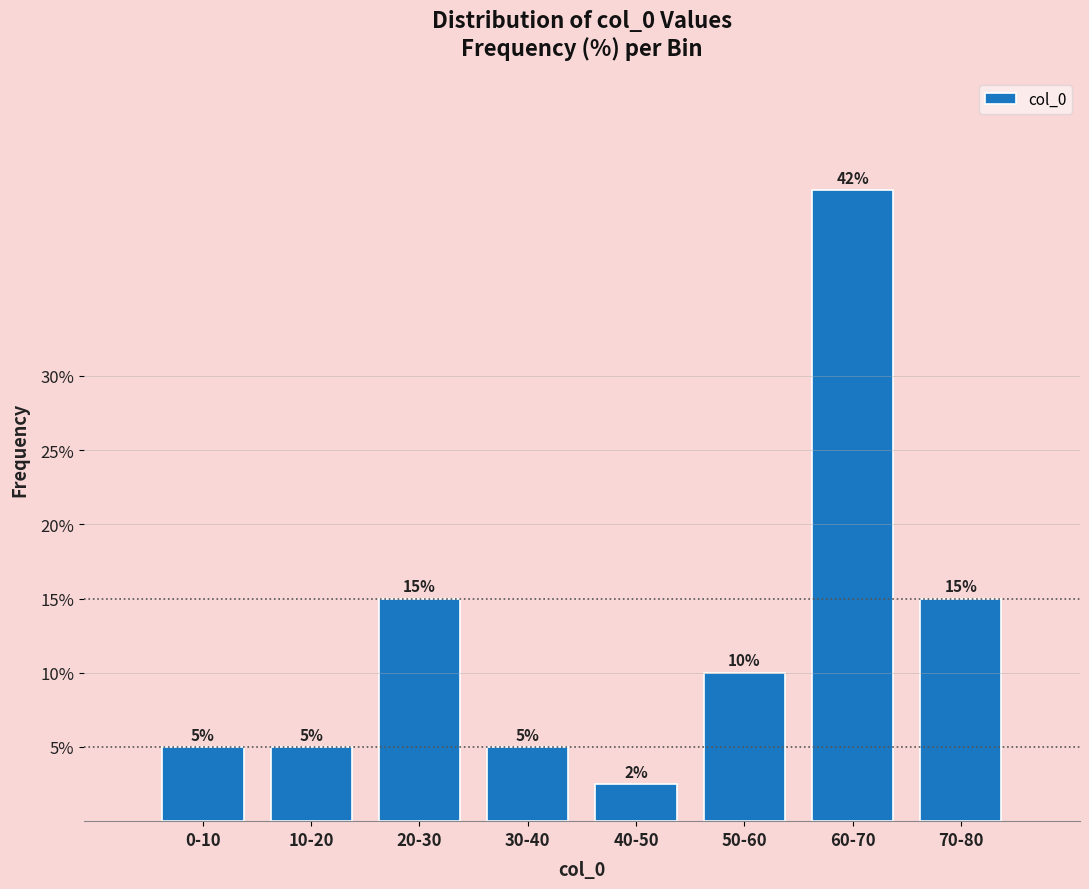

At which category does the chart reach its minimum across all series?

40-50